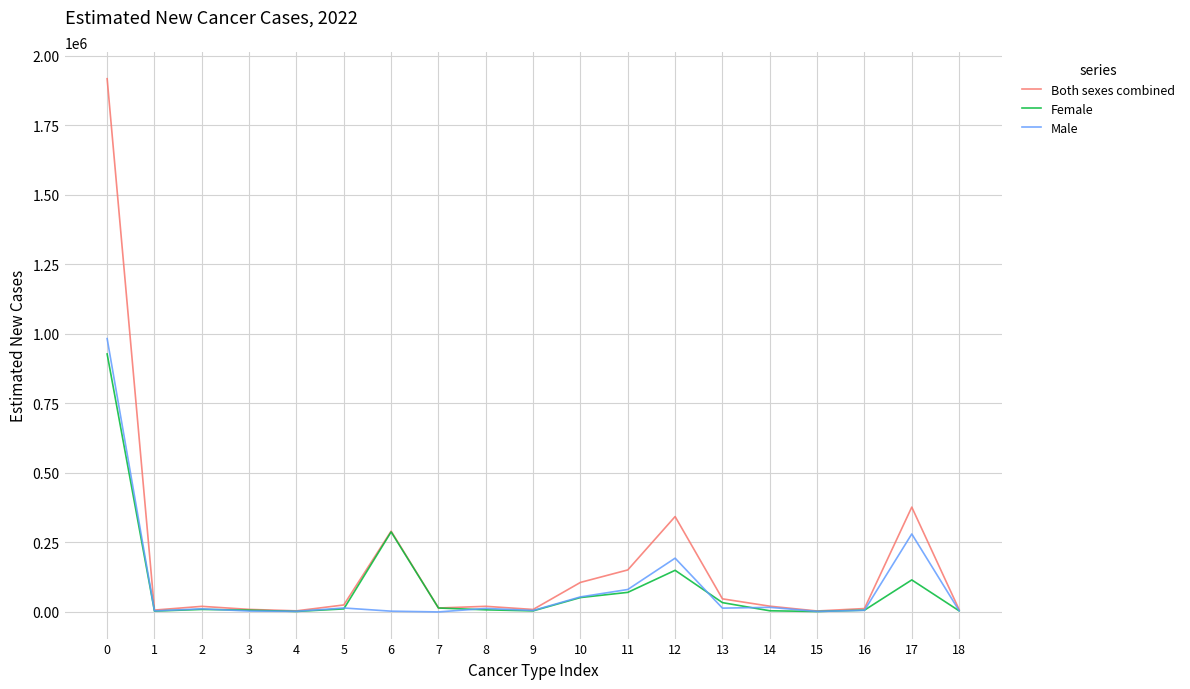

What are all the series names shown in the legend?

Both sexes combined, Female, Male